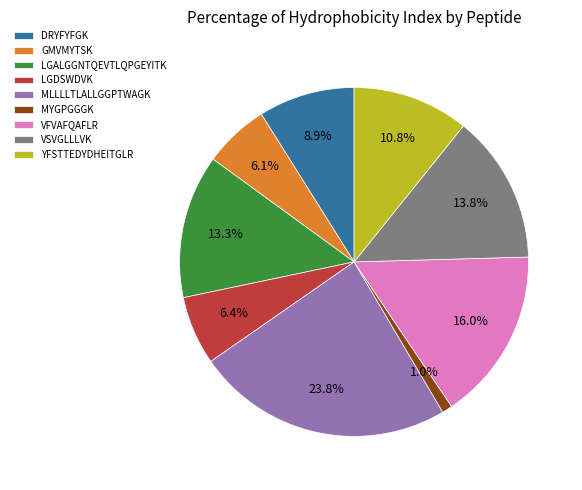

To the nearest percent, what is the average slice percentage?

11%